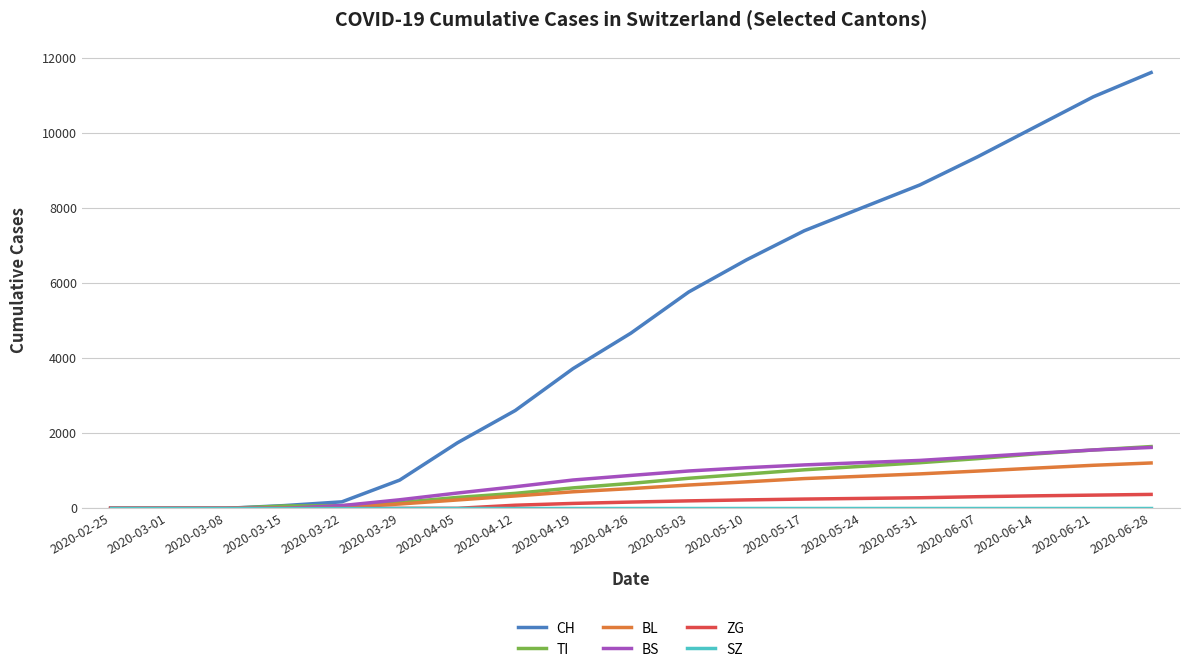

How many distinct data groups are displayed?

6